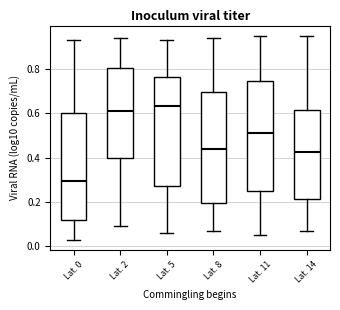

Reading left to right, read every box against the y-axis: the position of its median line, the range the box covers, and the ends of its whiskers. The values are not printed on the chart, so give them approximately, as read against the axis.

Lat. 0: median 0.30, box 0.12 to 0.60, whiskers 0.04 to 0.94
Lat. 2: median 0.62, box 0.40 to 0.80, whiskers 0.10 to 0.94
Lat. 5: median 0.64, box 0.28 to 0.76, whiskers 0.06 to 0.94
Lat. 8: median 0.44, box 0.20 to 0.70, whiskers 0.08 to 0.94
Lat. 11: median 0.52, box 0.24 to 0.74, whiskers 0.06 to 0.96
Lat. 14: median 0.42, box 0.22 to 0.62, whiskers 0.08 to 0.96